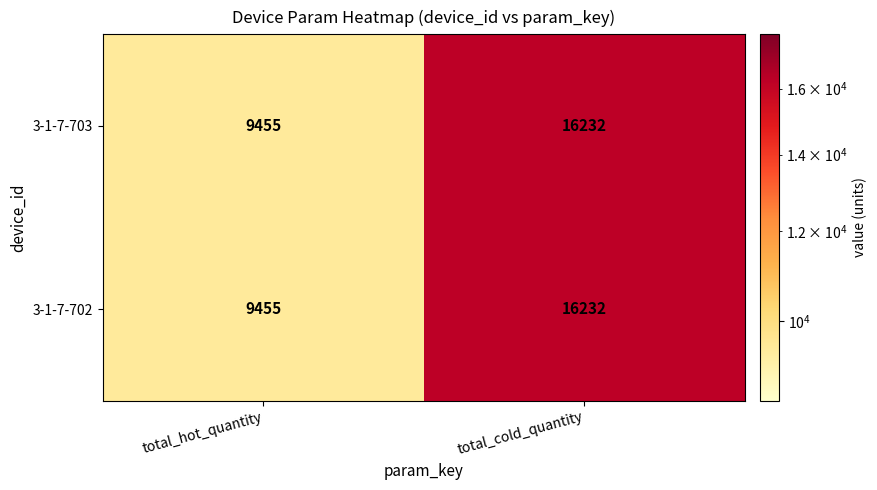

At which category is the sum across all series the highest?

total_cold_quantity